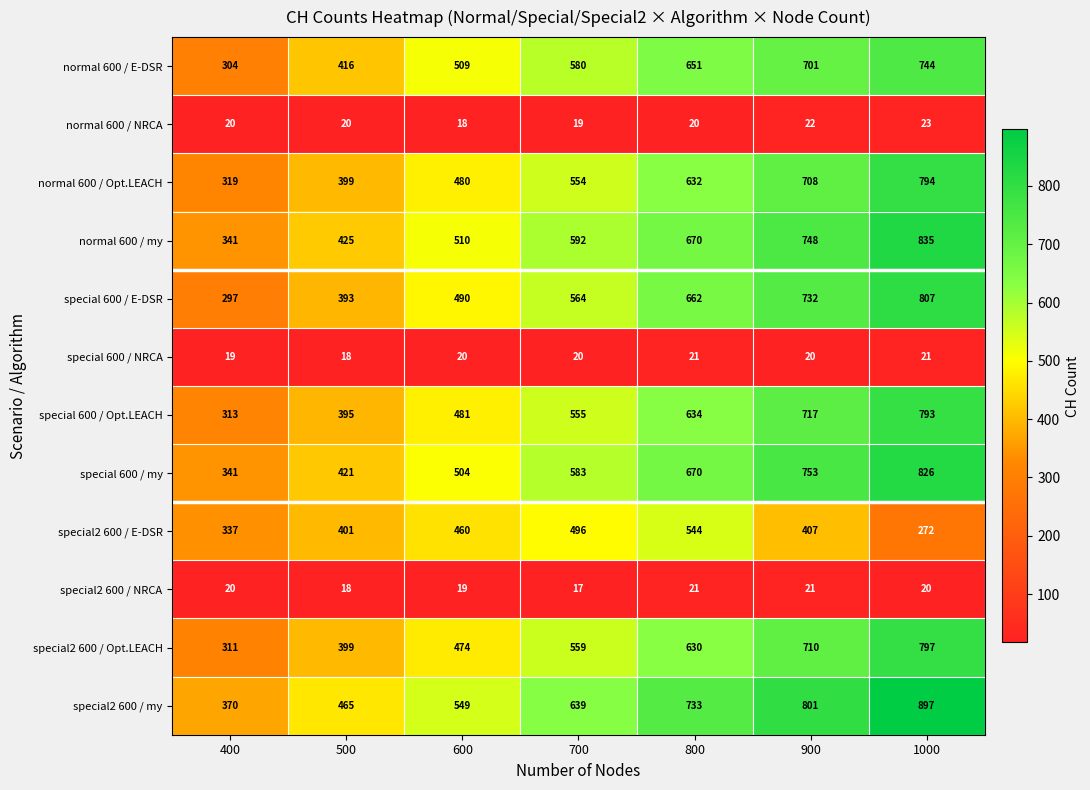

At which label does special 600 / Opt.LEACH reach its minimum?

400